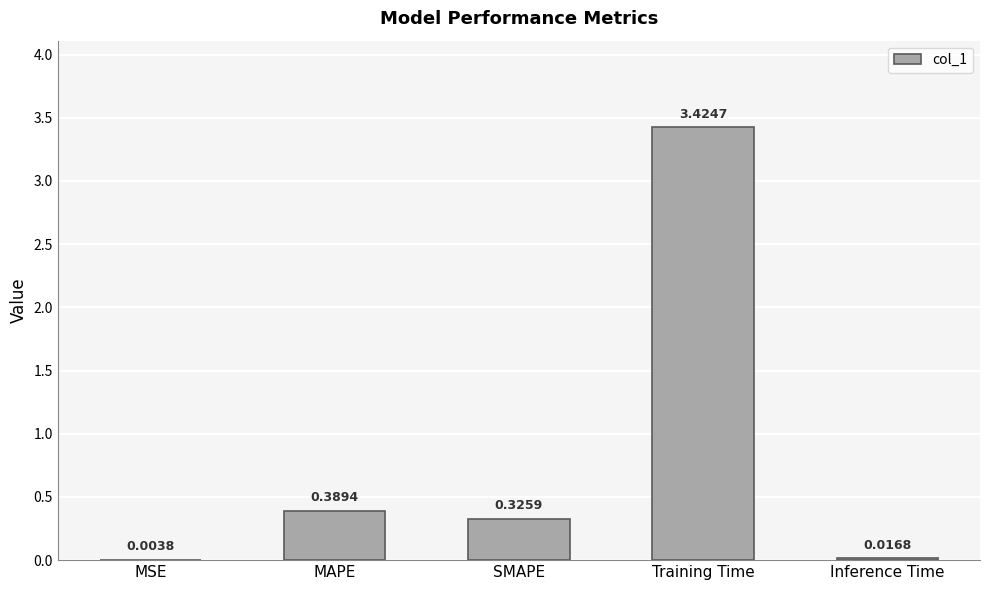

Are the bars grouped side by side (vs. stacked)?

No